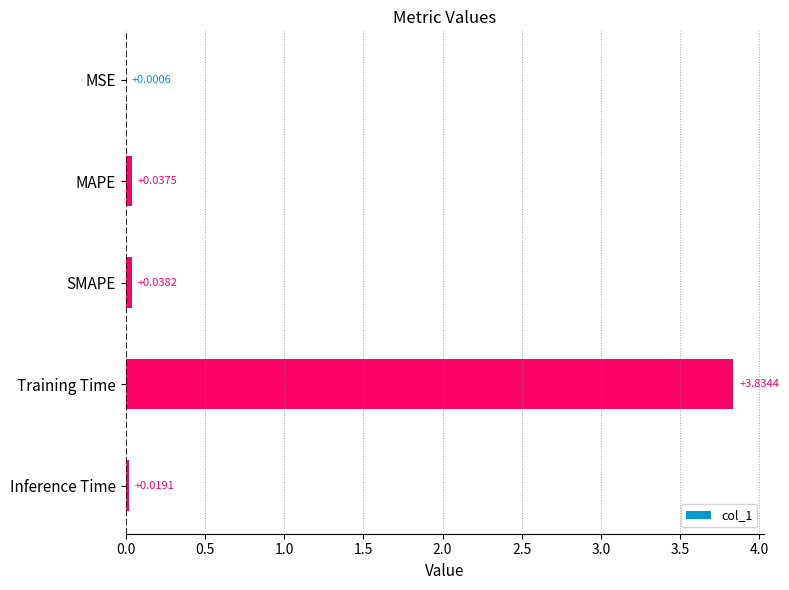

Between MAPE and MSE, which is larger?

MAPE